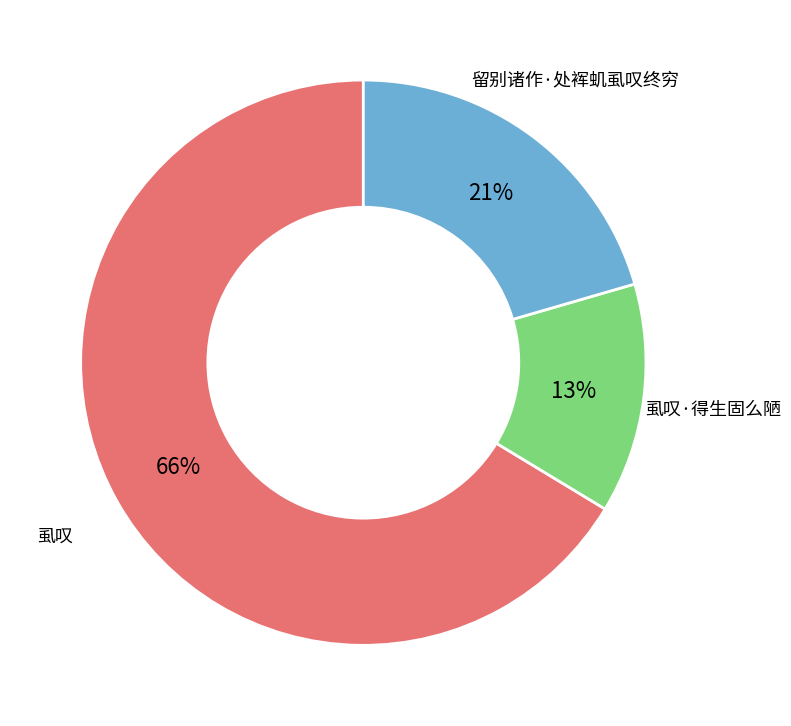

To the nearest percent, what portion does 虱叹 represent?

66%